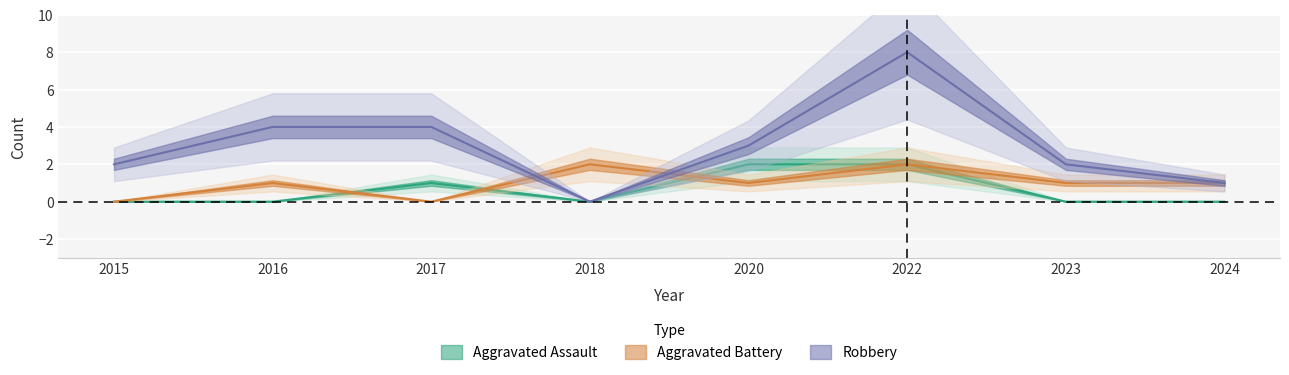

The value of Aggravated Battery at 2020 is 1. True or false?

True